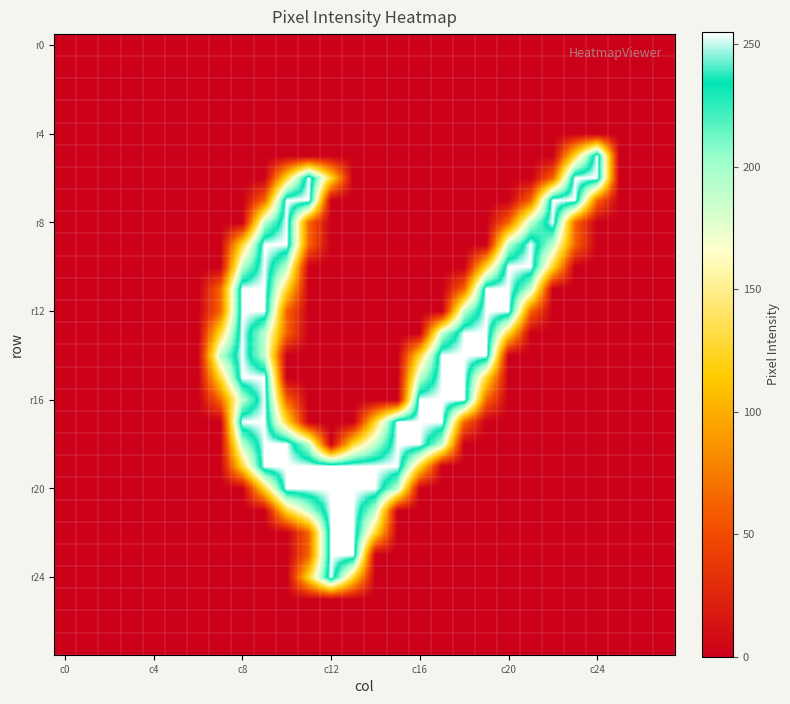

At which category is the sum across all series the highest?

9